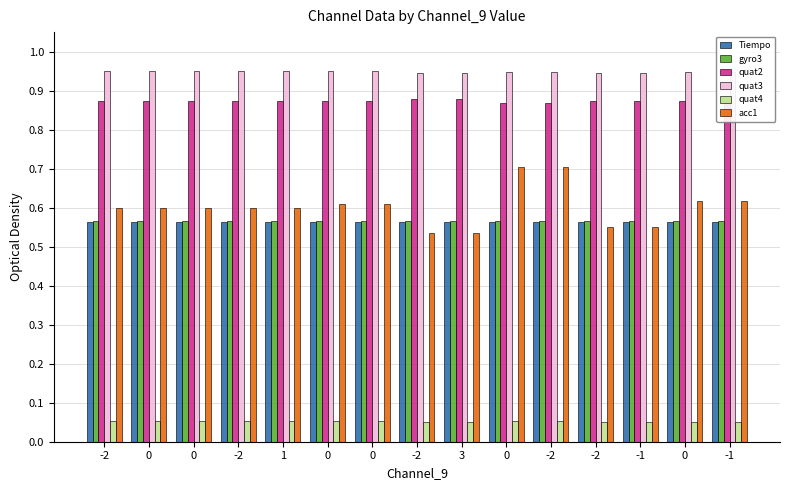

Count the number of categories in the chart.

15